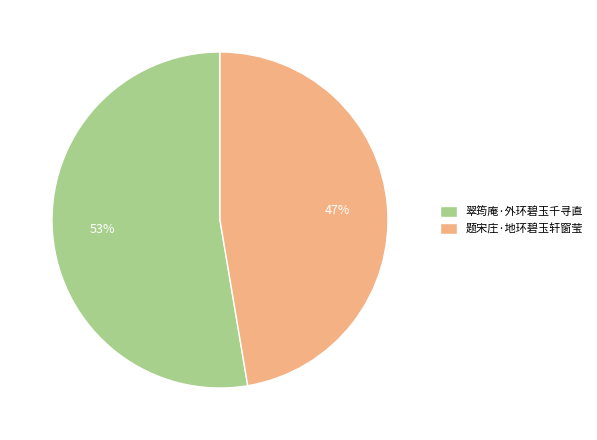

Which category has the smallest portion of the pie?

题宋庄·地环碧玉轩窗莹